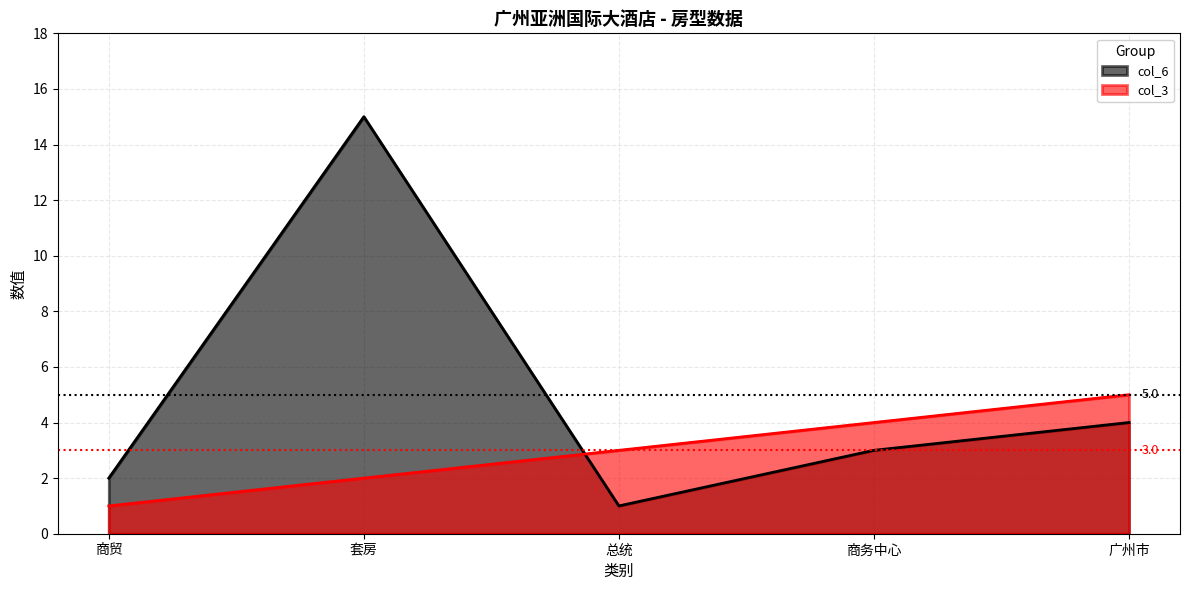

At which label is col_6 closest to 8?

广州市